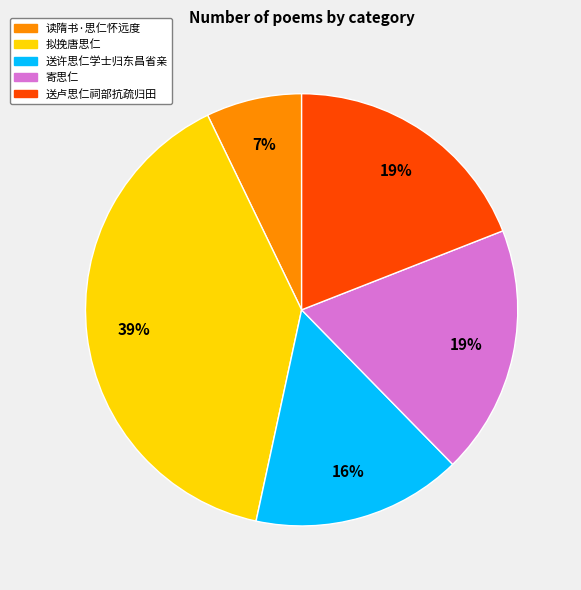

What is the ratio of the value at 寄思仁 to the value at 送许思仁学士归东昌省亲?

1.2